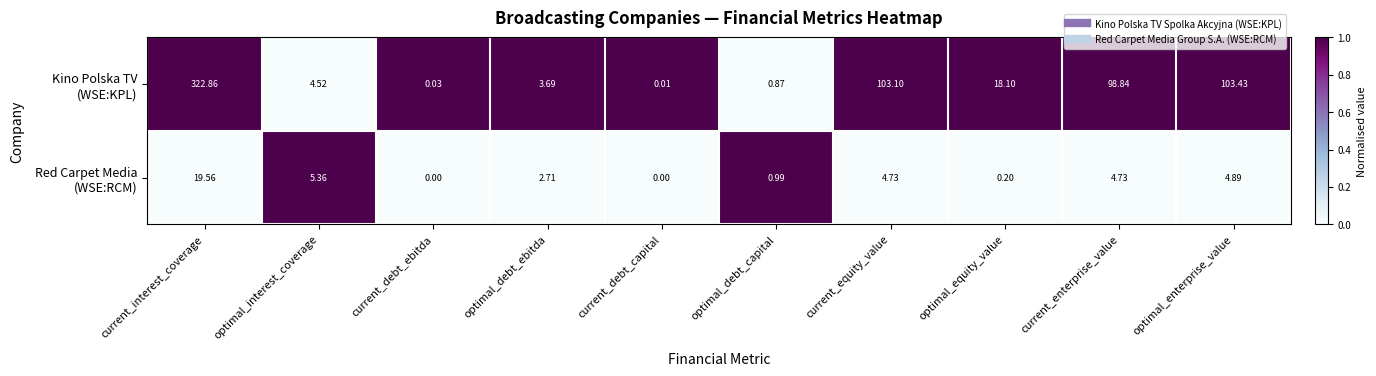

At how many categories does at least one series exceed 0?

10